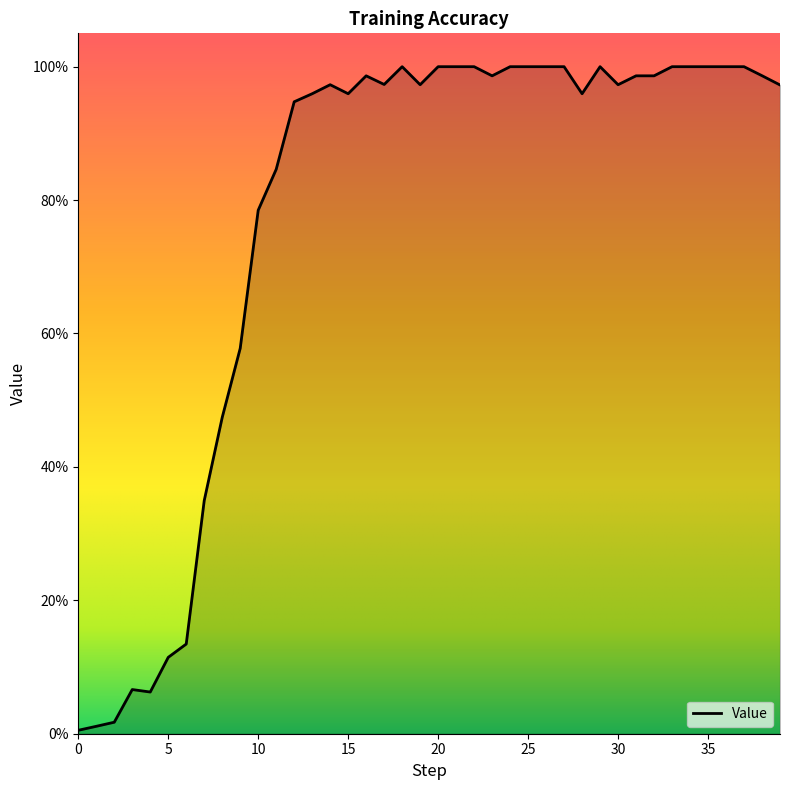

Reading left to right, what are all the values shown in this chart?

0=0.0	1=0.0	2=0.0	3=0.1	4=0.1	5=0.1	6=0.1	7=0.3	8=0.5	9=0.6	10=0.8	11=0.8	12=0.9	13=1.0	14=1.0	15=1.0	16=1.0	17=1.0	18=1.0	19=1.0	20=1.0	21=1.0	22=1.0	23=1.0	24=1.0	25=1.0	26=1.0	27=1.0	28=1.0	29=1.0	30=1.0	31=1.0	32=1.0	33=1.0	34=1.0	35=1.0	36=1.0	37=1.0	38=1.0	39=1.0